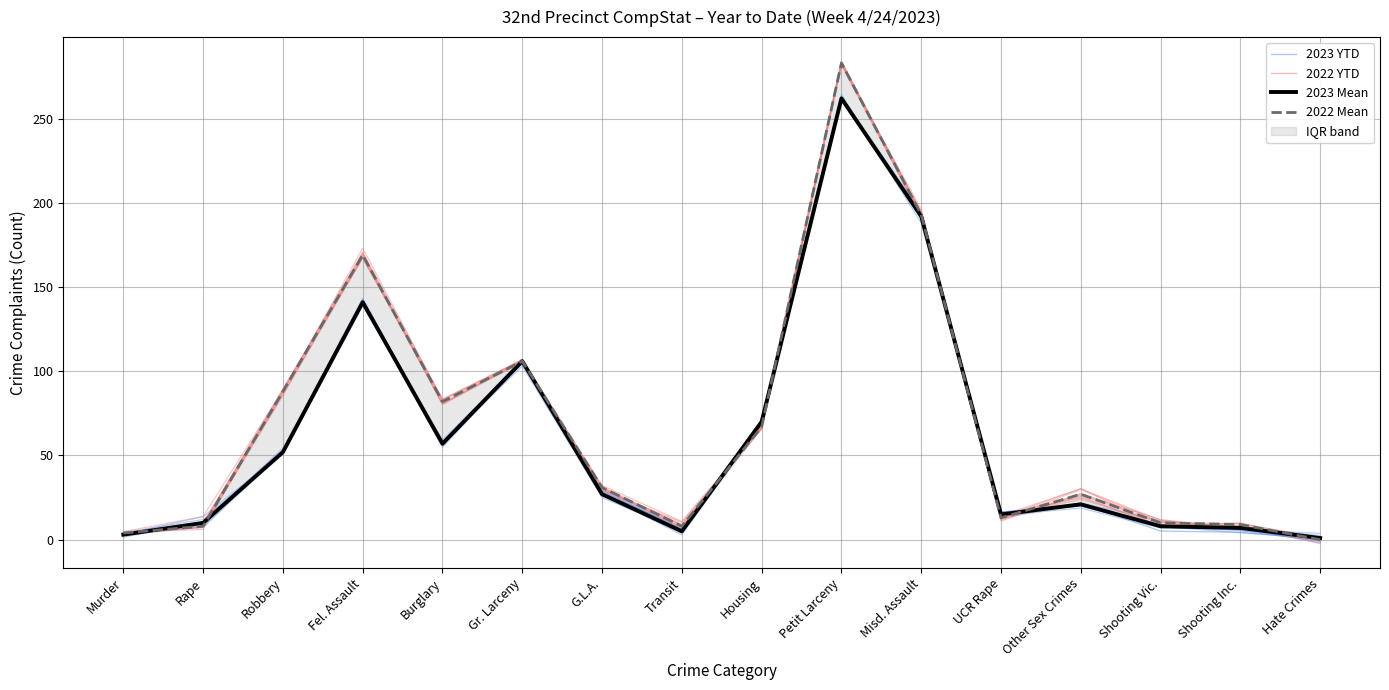

Where does the 2022 YTD series first go above 29?

Robbery